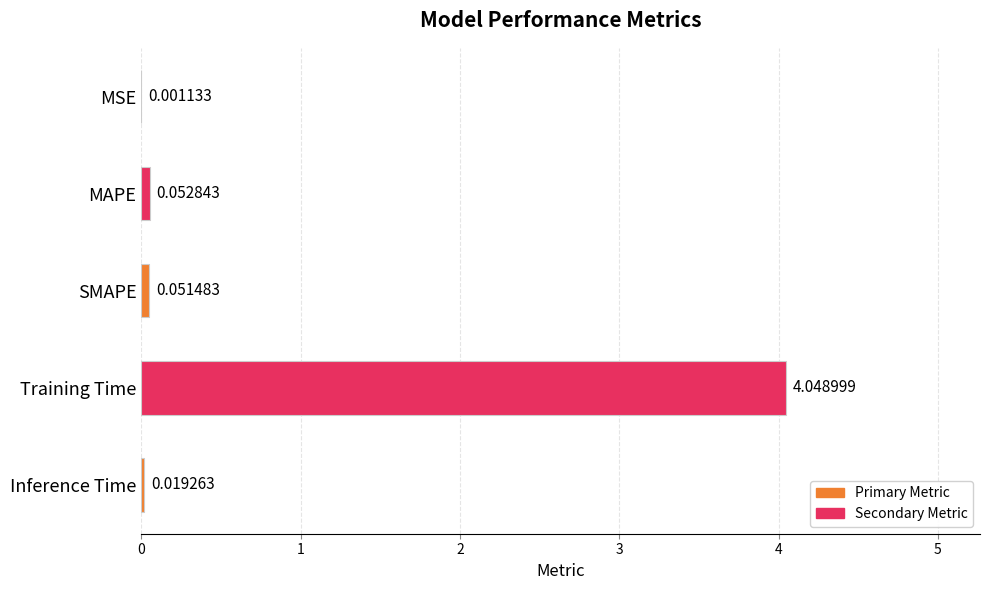

What is the change in value from MSE to Training Time?

+4.0